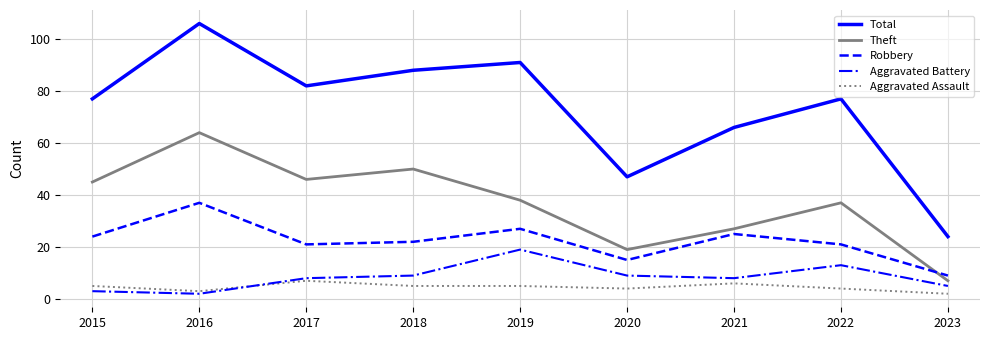

What is the spread (max minus min) of values at 2016?

104